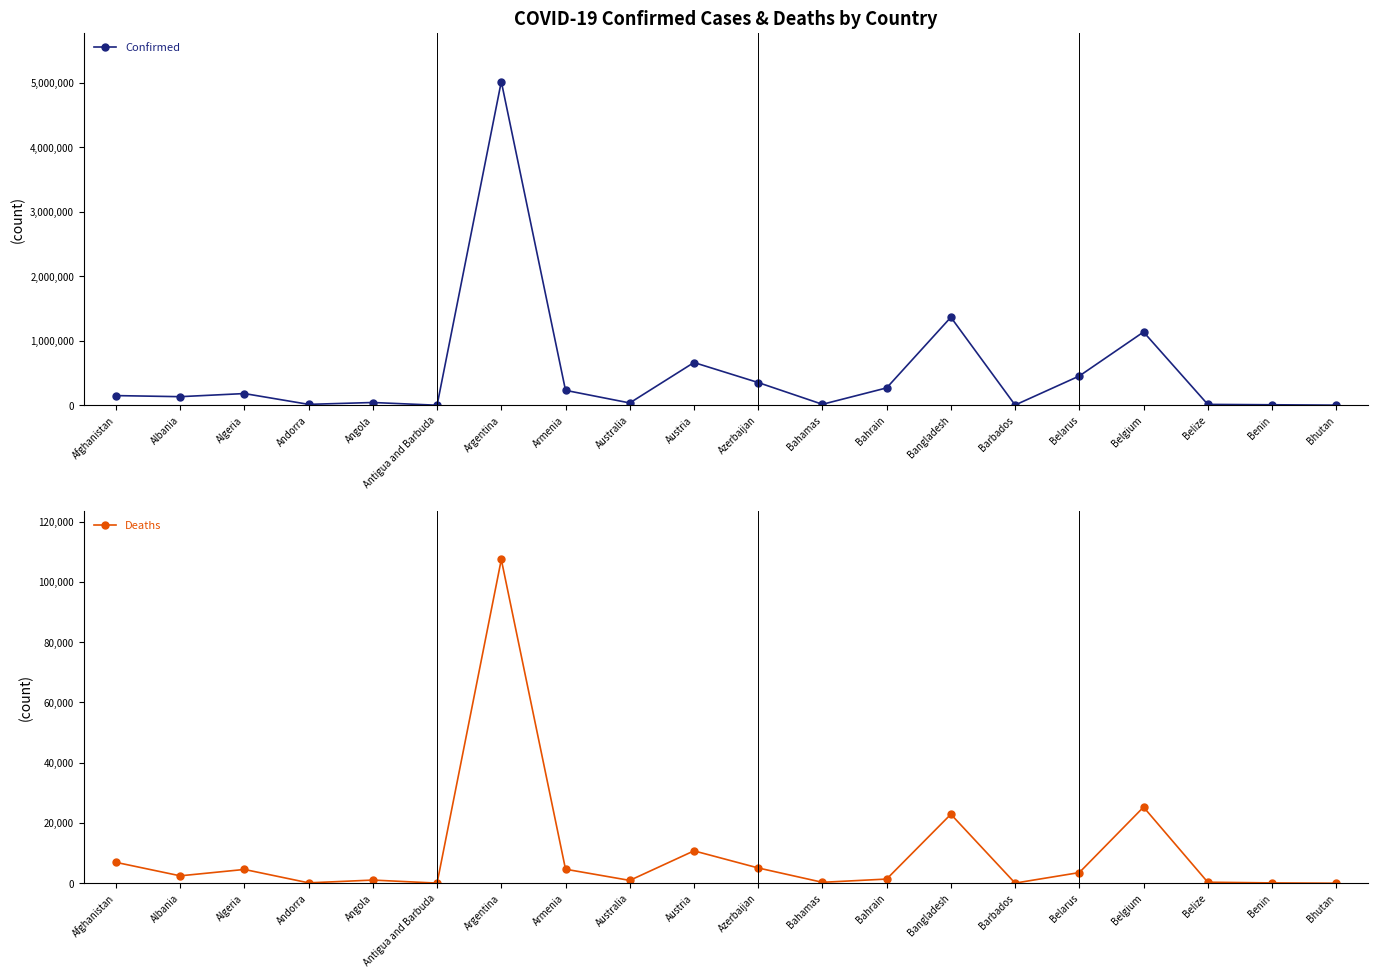

What value does the Confirmed series have at Belarus?

454674